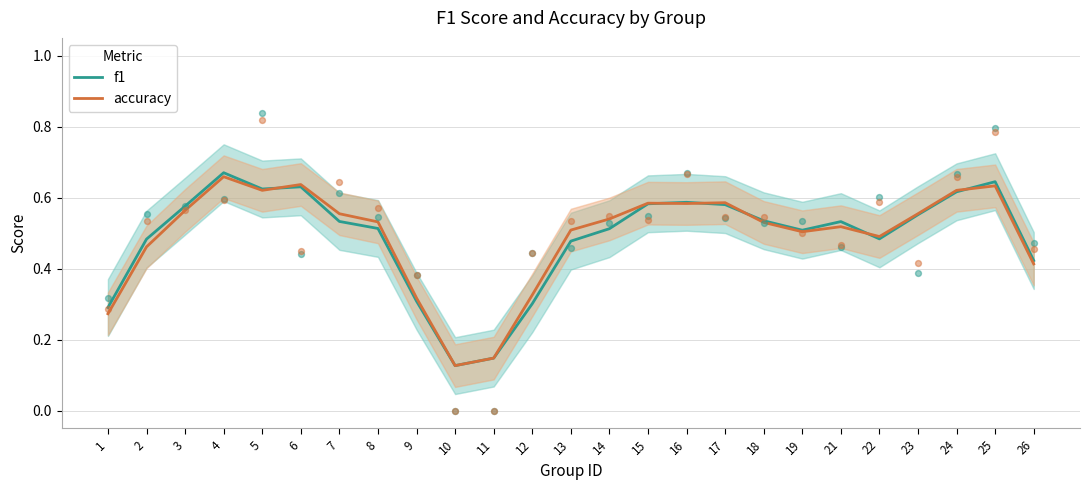

Which series has the largest total across all categories?

accuracy